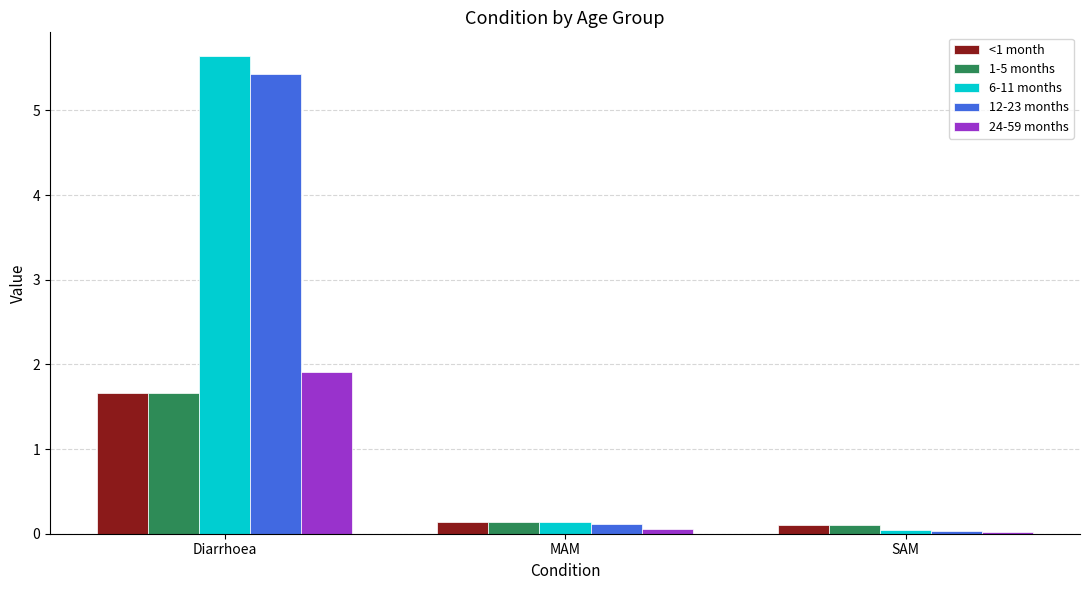

What is the maximum value for 1-5 months?

1.7